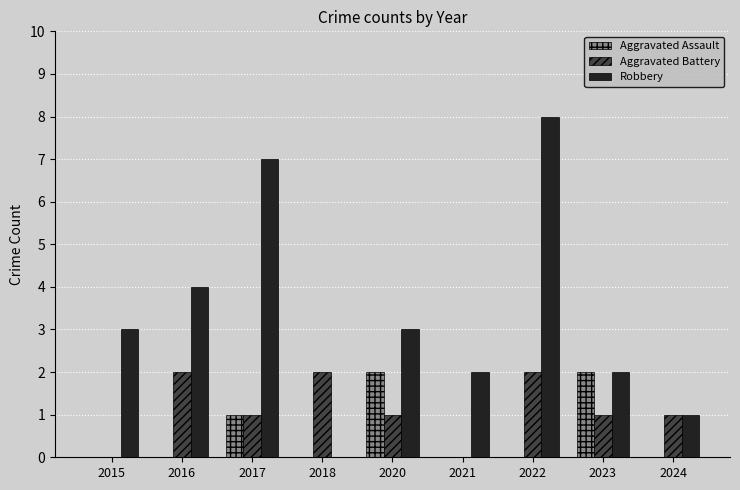

Which category has the highest value in the Robbery series?

2022